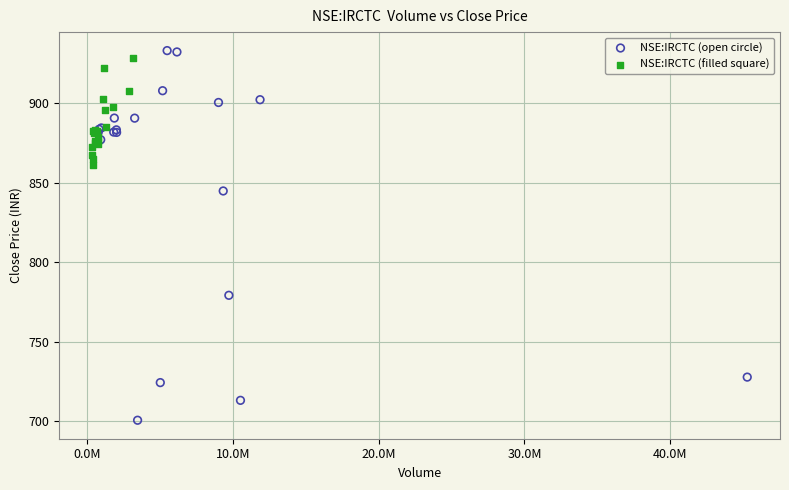

Which series has the widest spread of Y values?

NSE:IRCTC (open circle)